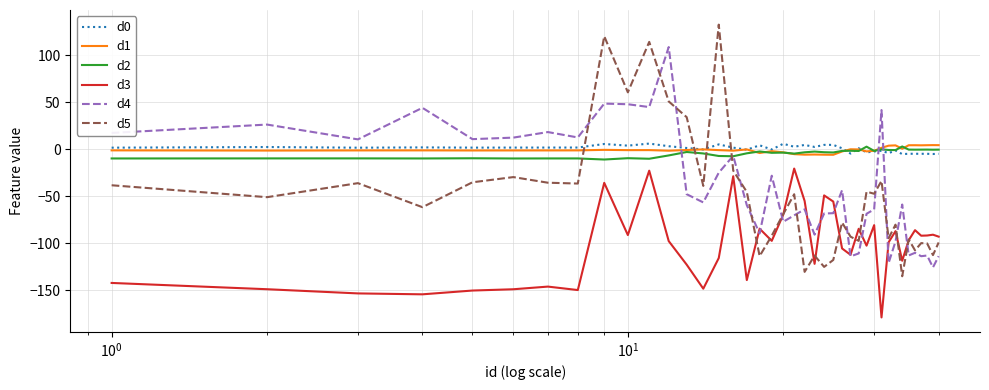

What is the maximum value shown in the chart?

132.4